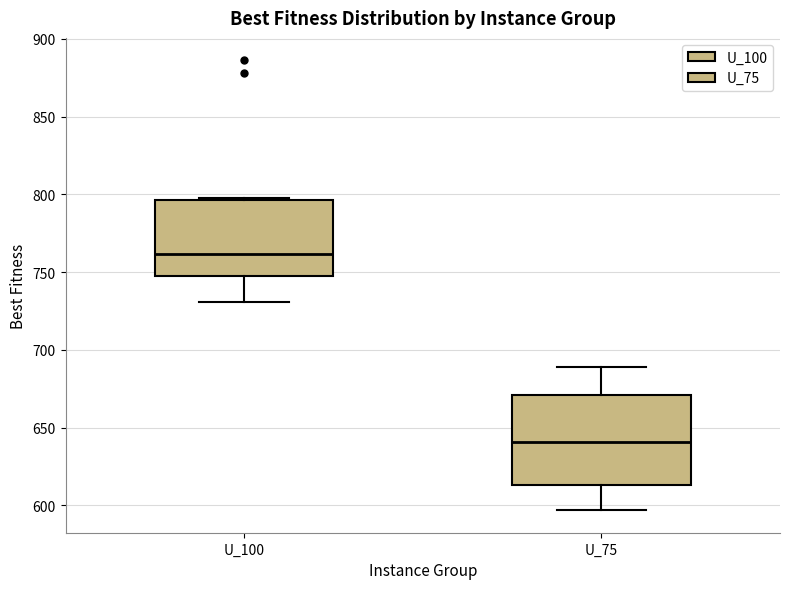

Comparing the boxes themselves (not the whiskers), which one is the tallest?

U_75